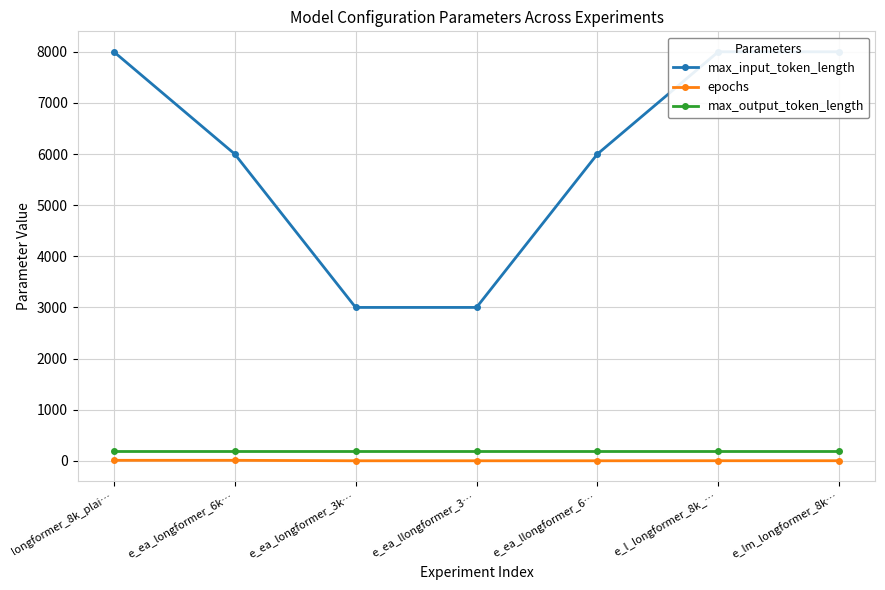

Which has a higher value, e_ea_longformer_3k… or e_ea_llongformer_3…?

e_ea_longformer_3k…